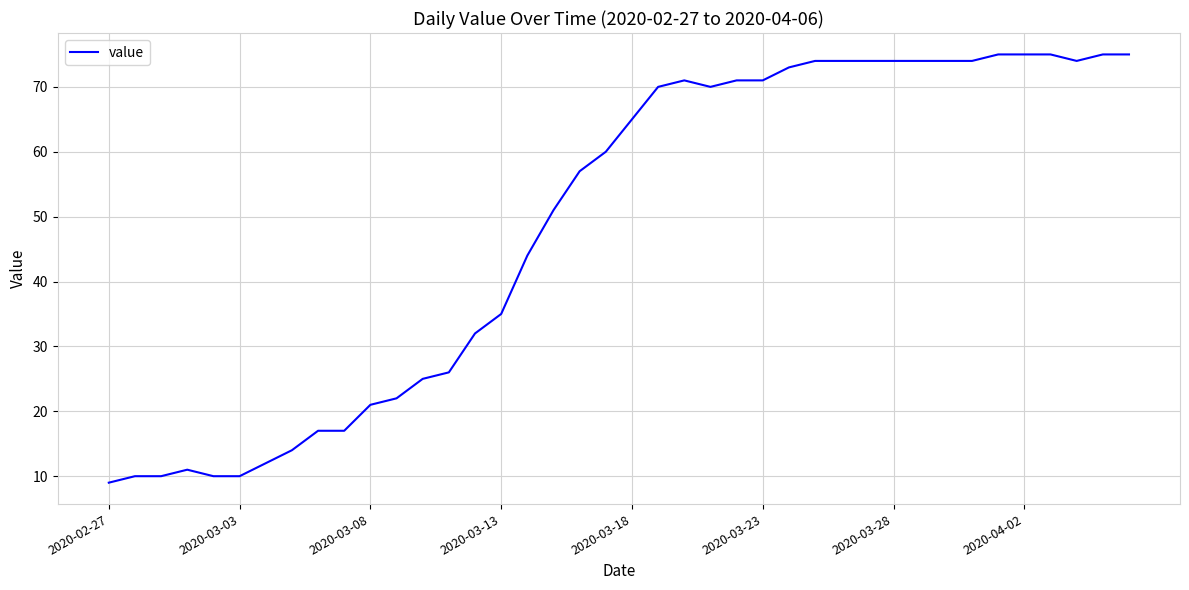

What is the maximum value shown in the chart?

75